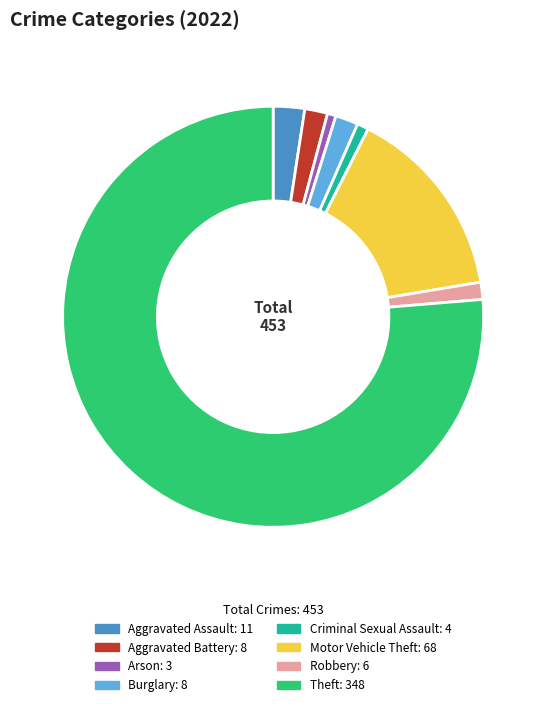

Which has a higher value, Criminal Sexual Assault: 4 or Theft: 348?

Theft: 348